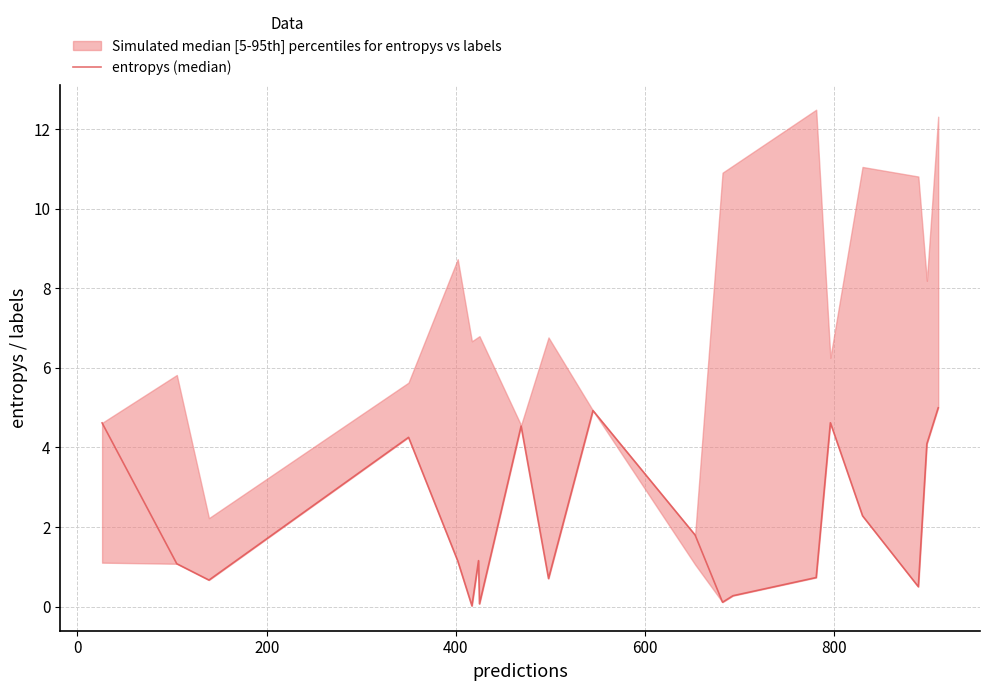

Count the number of categories in the chart.

20